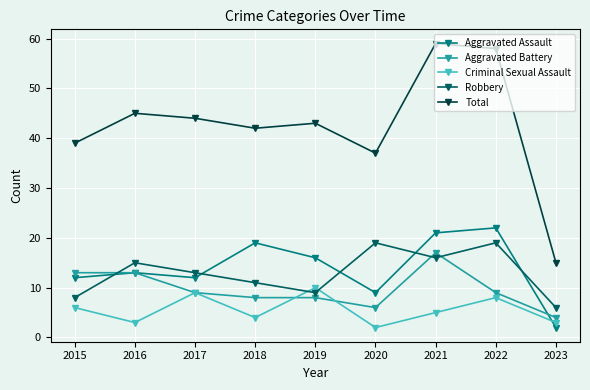

Which category has the lowest value in the Aggravated Battery series?

2023